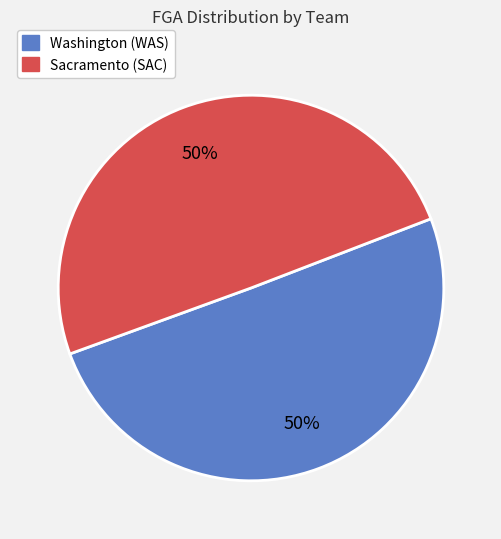

To the nearest percent, what is the average slice percentage?

50%